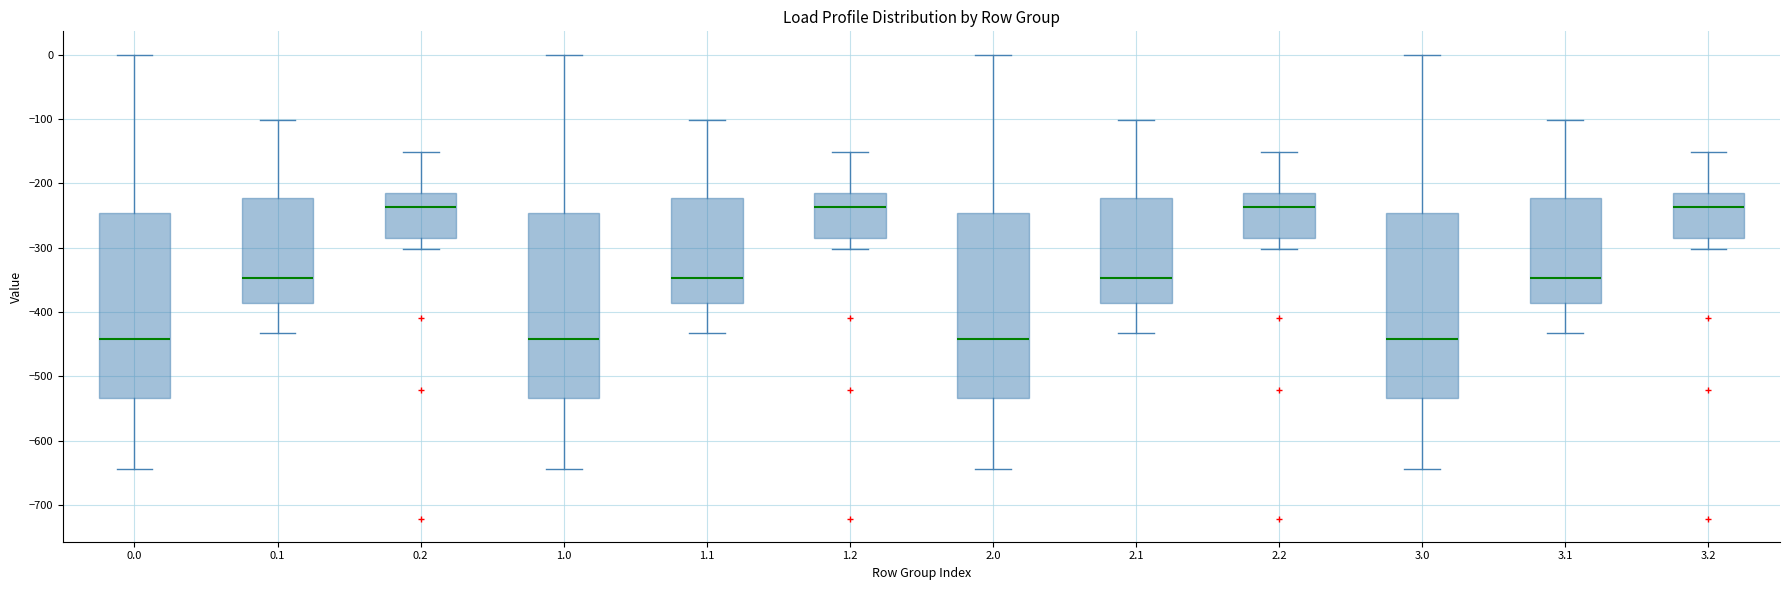

Where does the lower whisker of the box at x = 0.2 end on the y-axis? The values are not printed on the chart, so give them approximately, as read against the axis.

-300